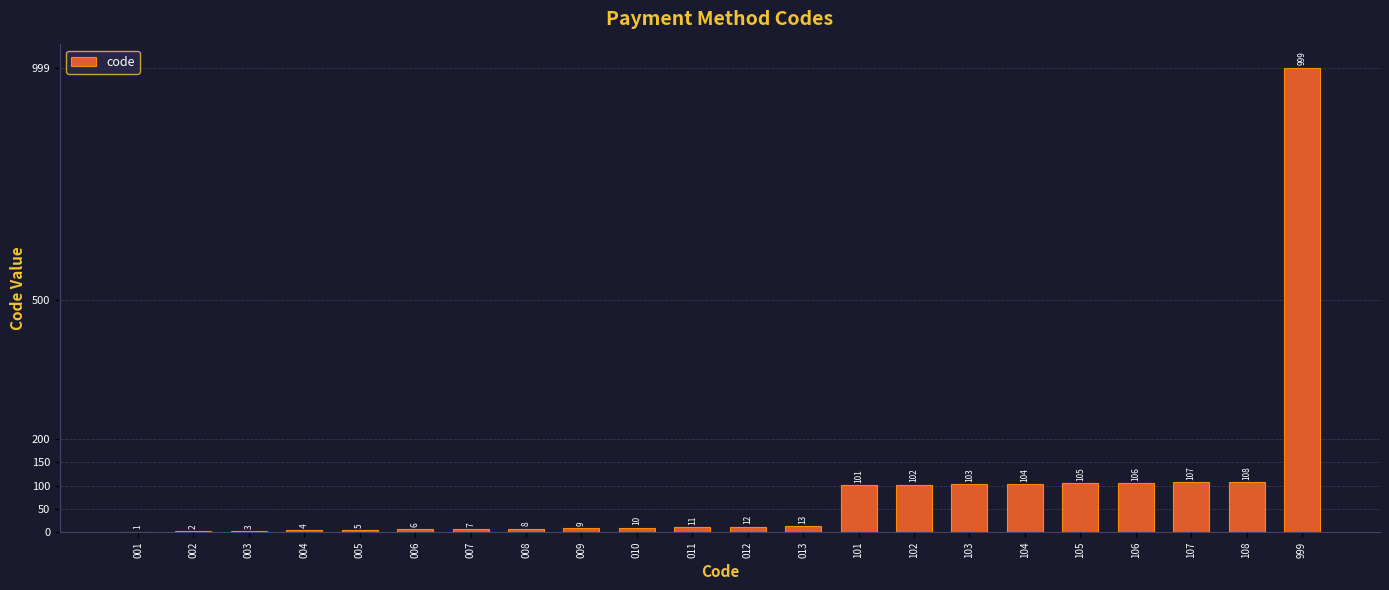

What is the sum of all values?

1926